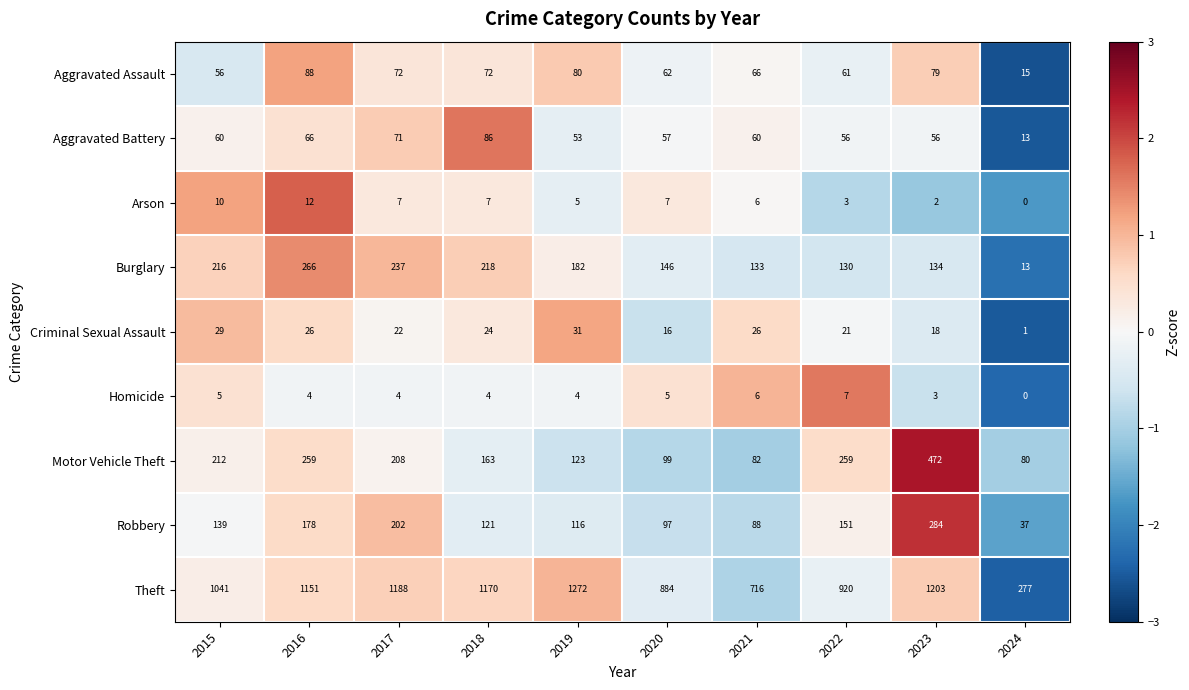

What is the spread (max minus min) of values at 2015?

1036